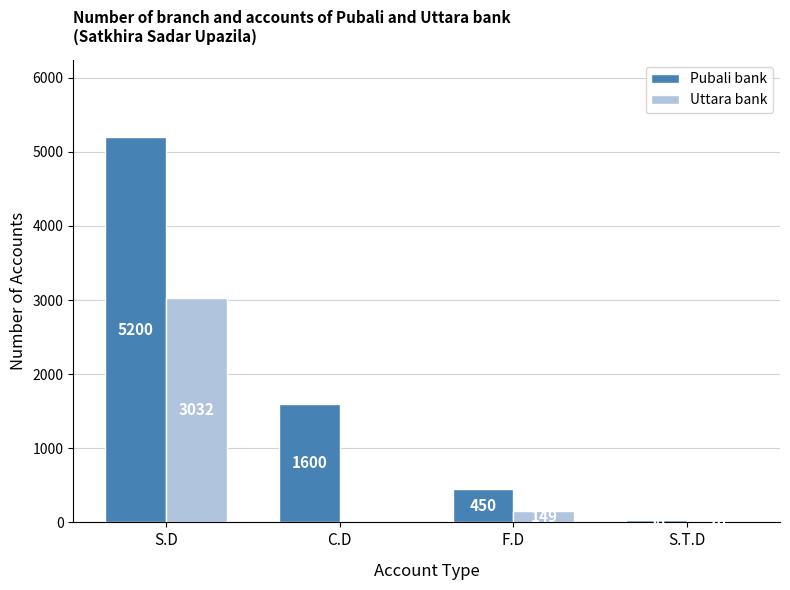

Which series has the largest range (max minus min)?

Pubali bank